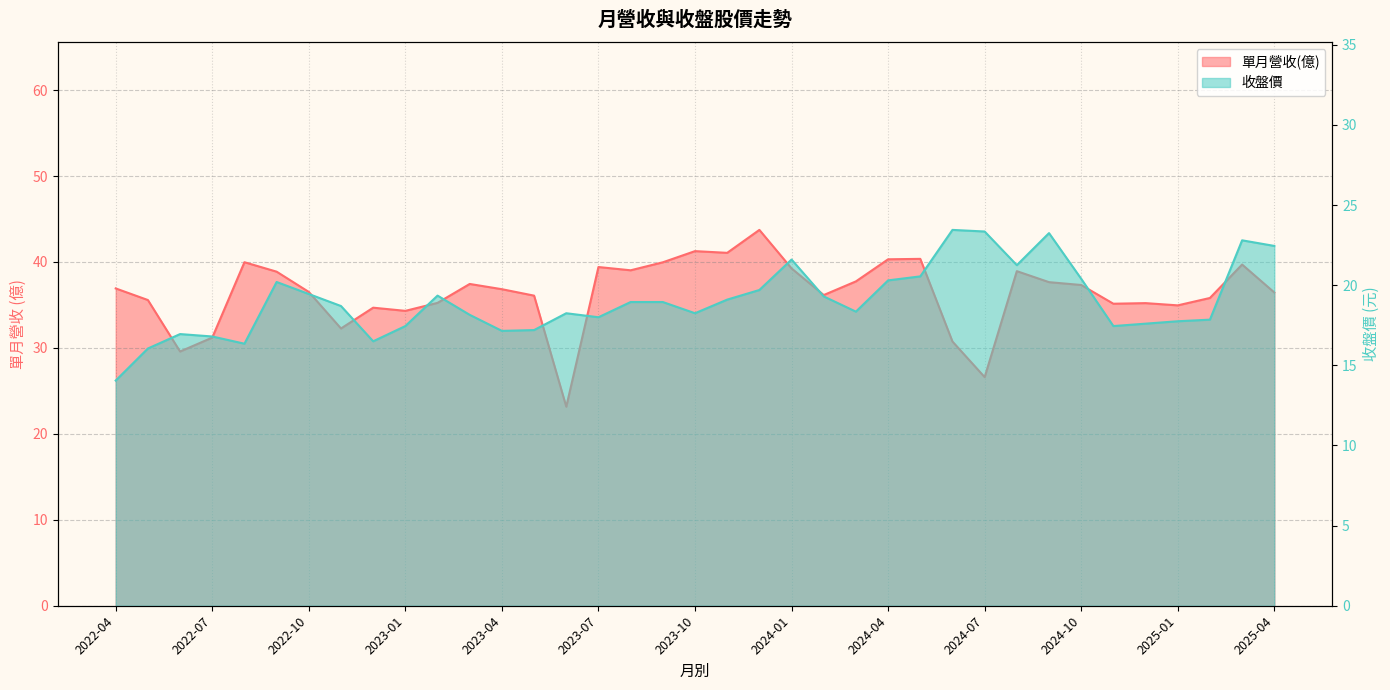

At how many categories does at least one series exceed 37?

17